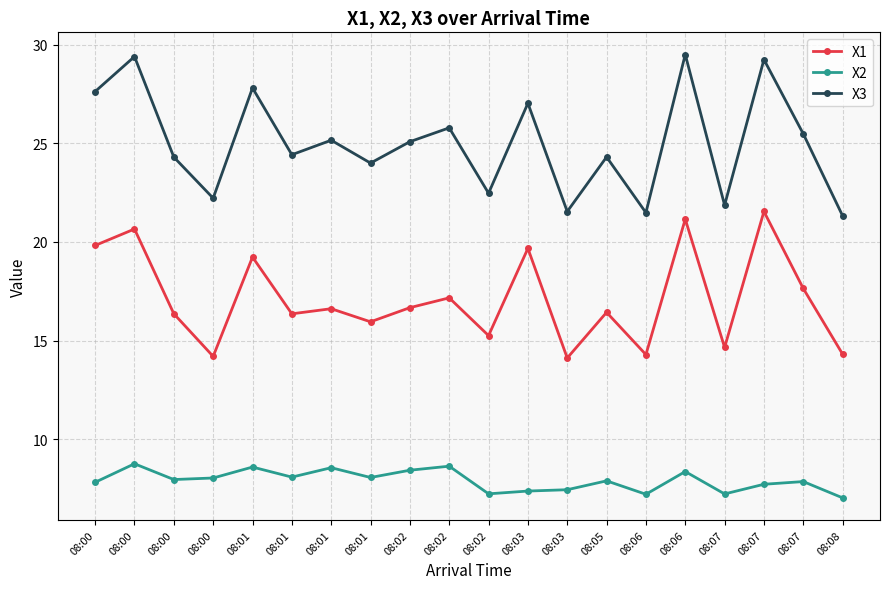

True or false: X3 and X1 cross at least once.

False